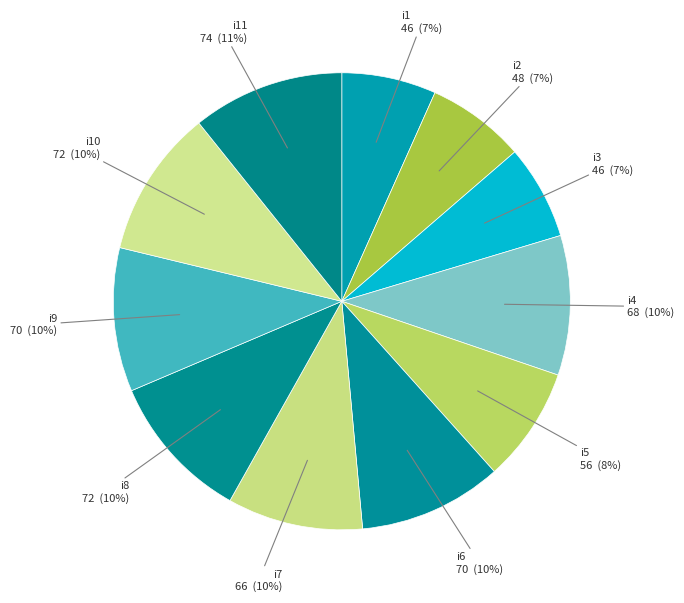

Count the number of slices in the pie.

11